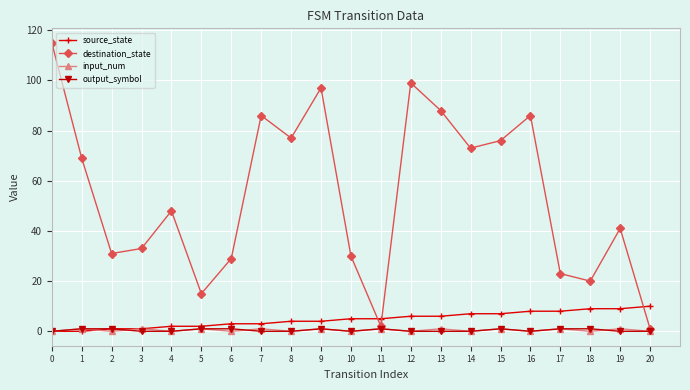

Is the value of destination_state at 13 greater than the value of output_symbol at 15?

Yes